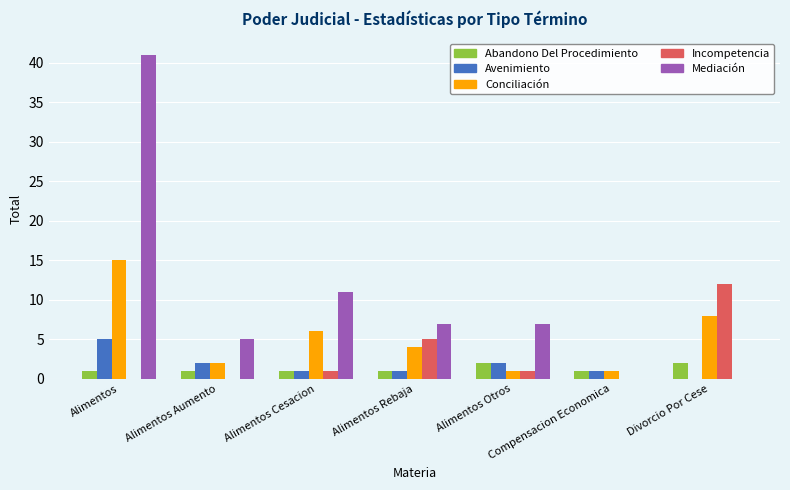

Count the number of categories in the chart.

7